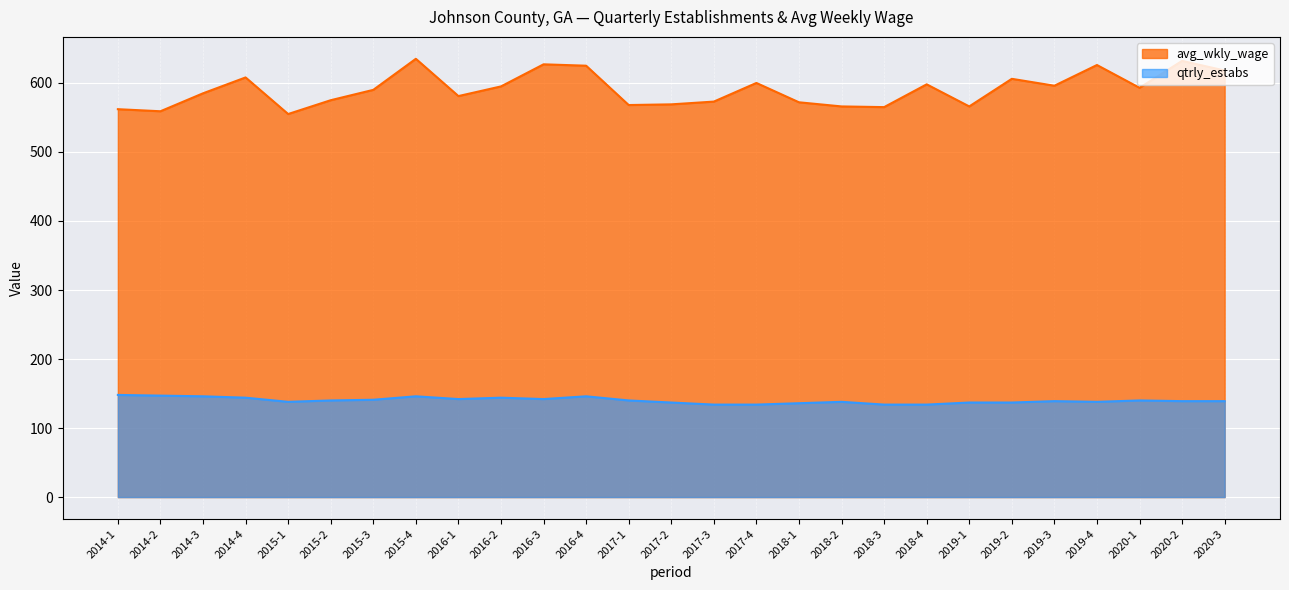

Does the chart display data point markers on the line(s)?

No